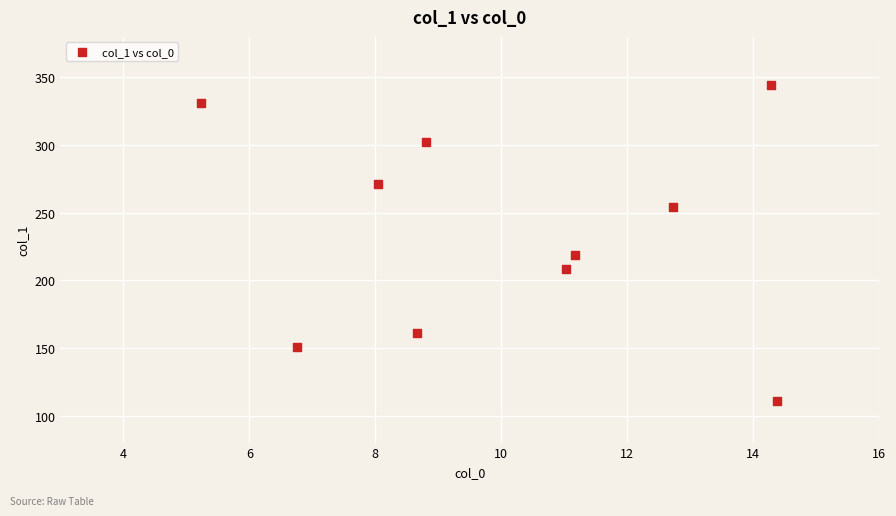

What Y value in the scatter plot is closest to 227?

218.4